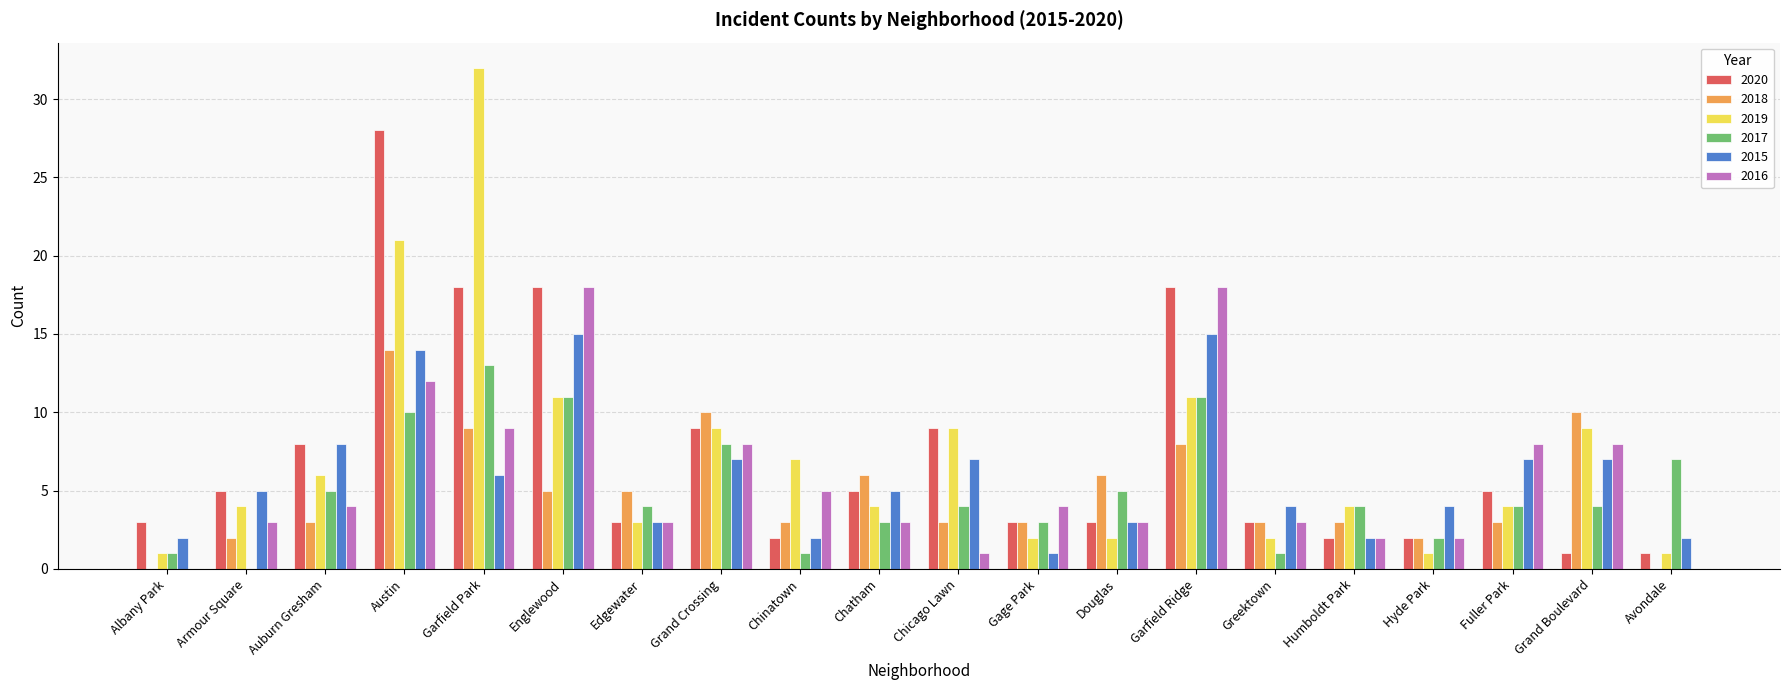

What is the approximate value of 2015 at Greektown?

4